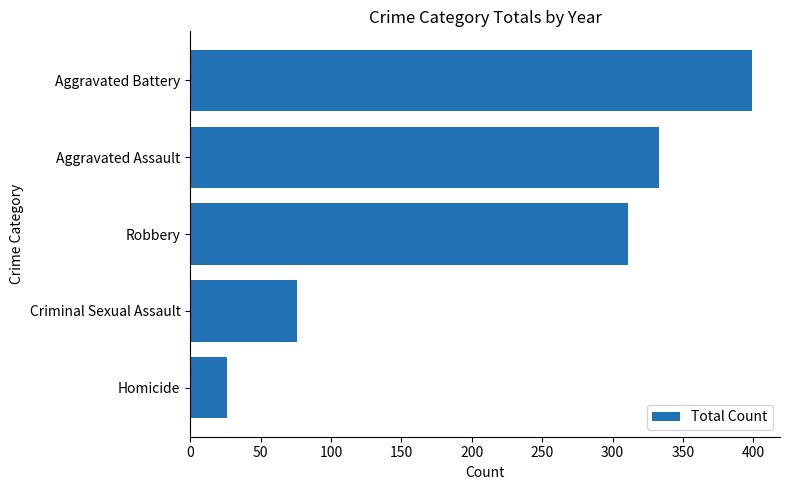

The chart shows a value of 311 at Robbery. True or false?

True